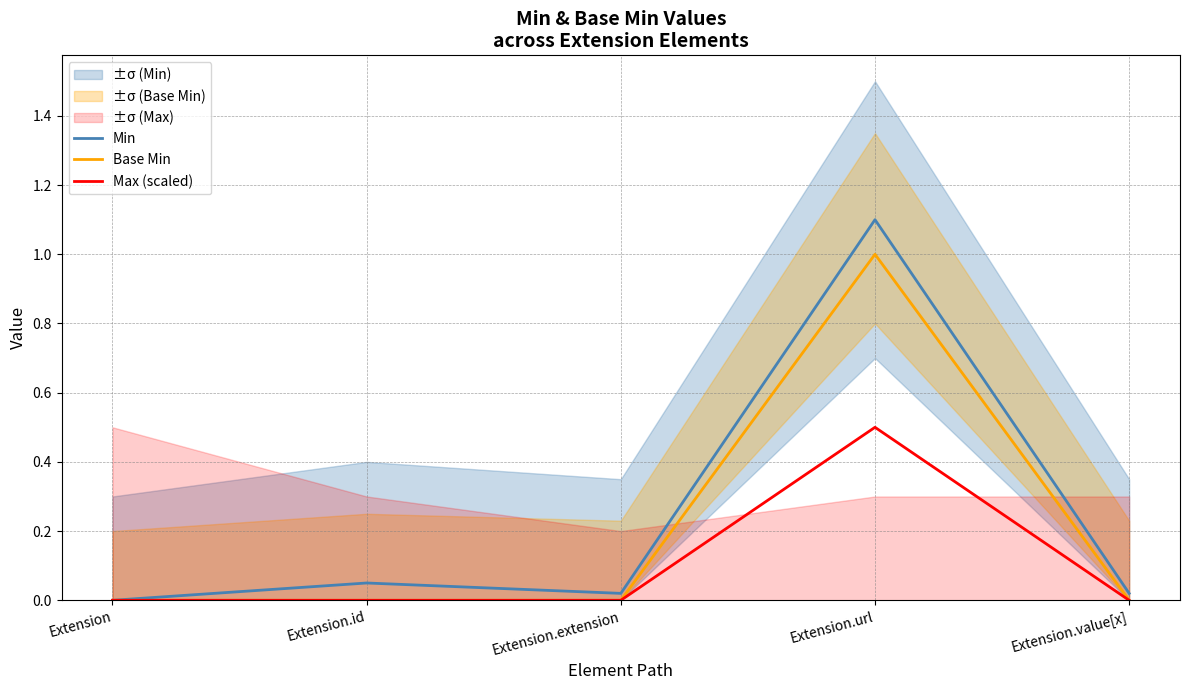

Which series has the largest total across all categories?

Min